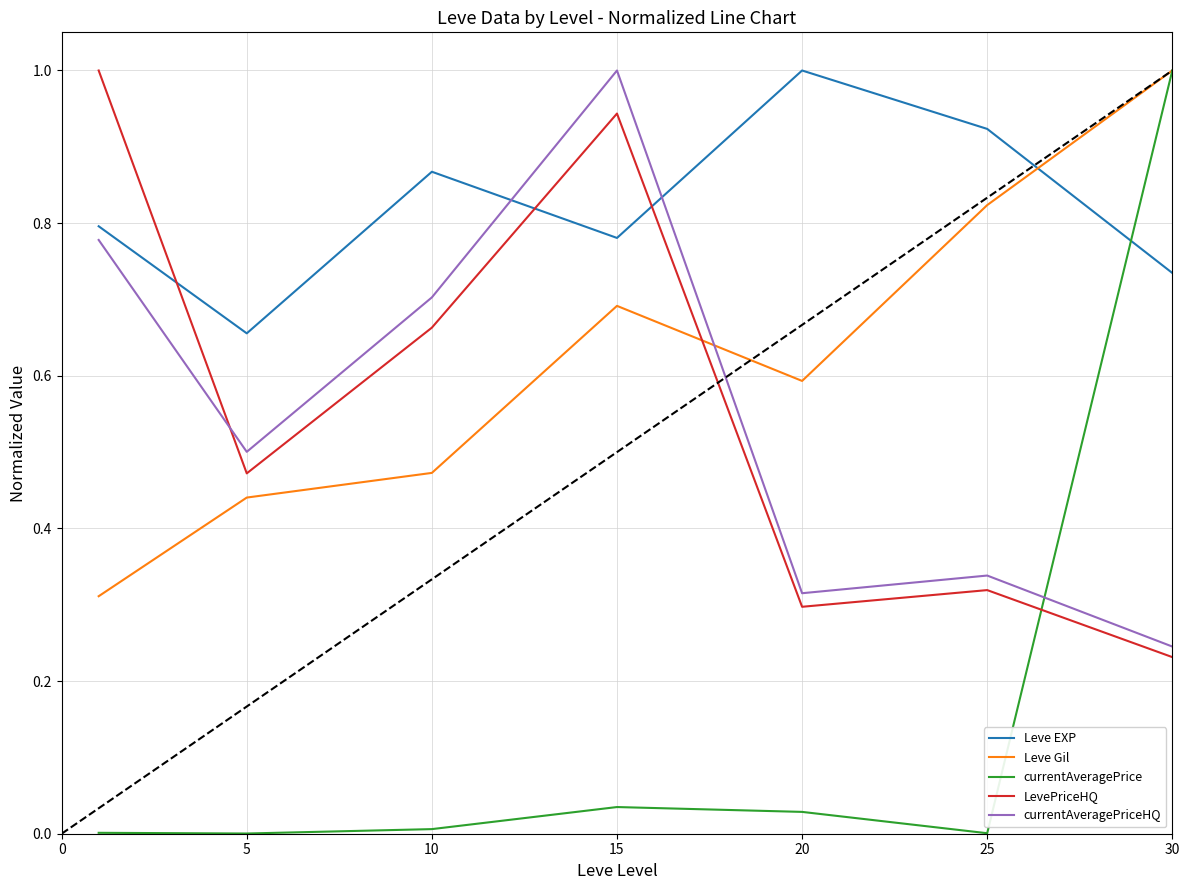

What is the highest value of the Leve Gil series?

1.0